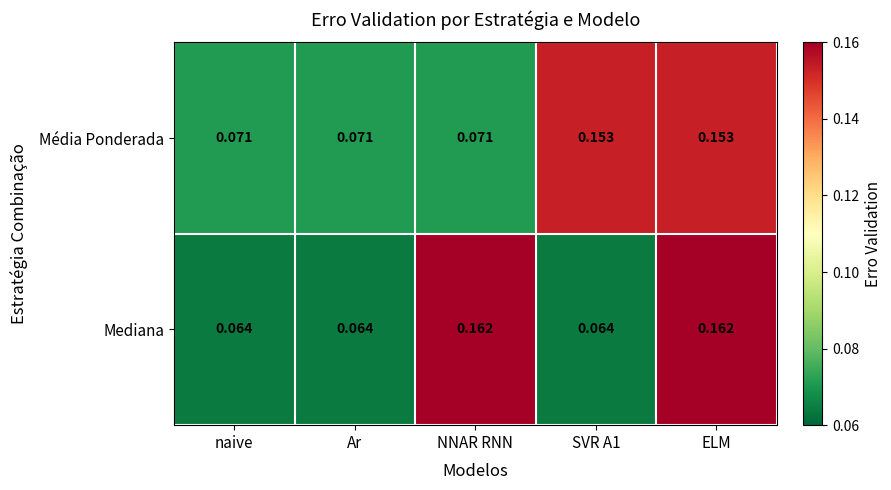

Between NNAR RNN and SVR A1, which series saw the biggest shift?

Mediana